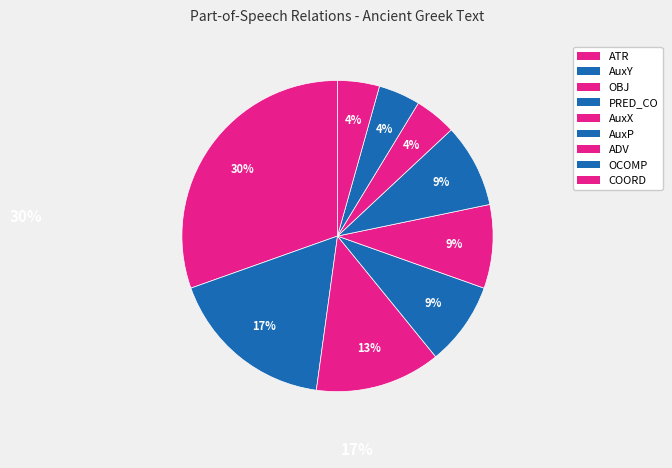

Which category has the smallest portion of the pie?

ADV